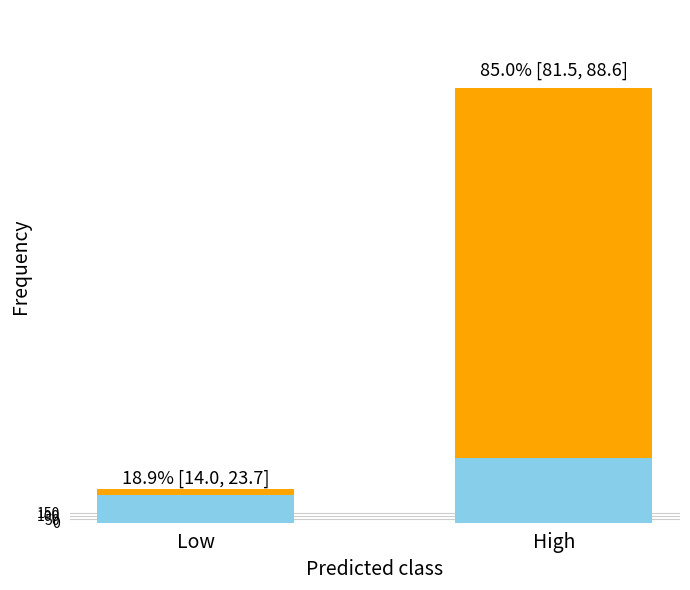

At which category is the sum across all series the highest?

High